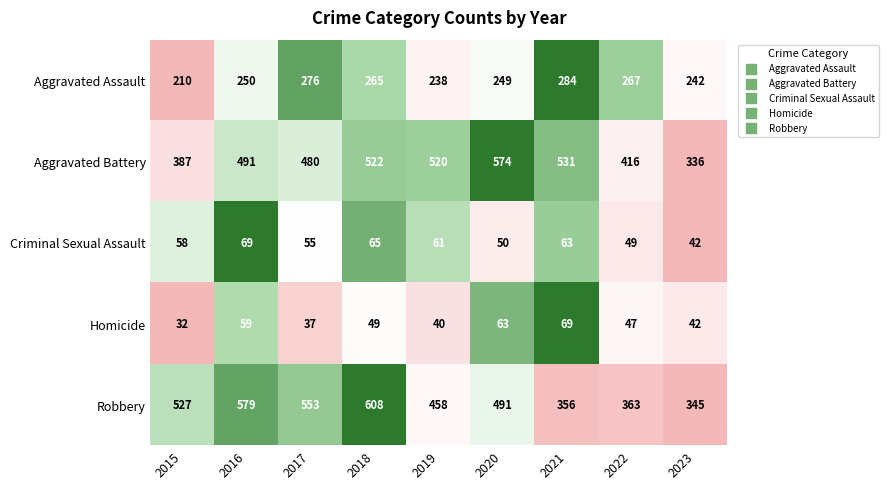

Which series changed the most between 2015 and 2016?

Aggravated Battery